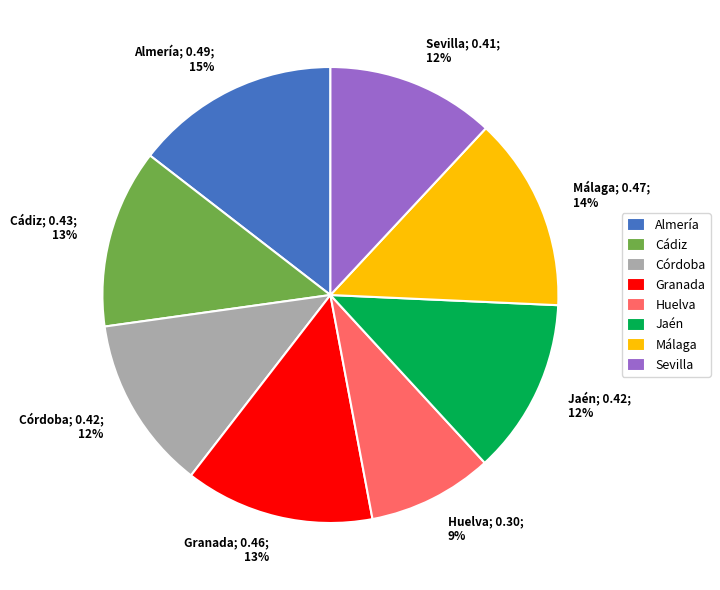

Which category has the smallest portion of the pie?

Huelva